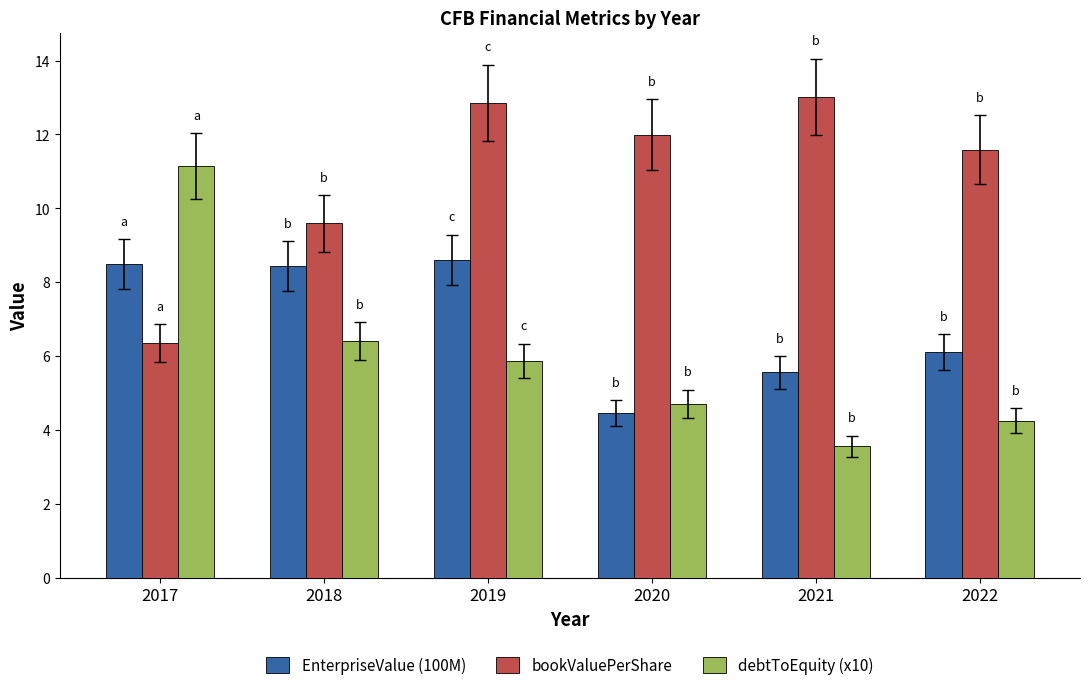

Which series has the largest range (max minus min)?

debtToEquity (x10)